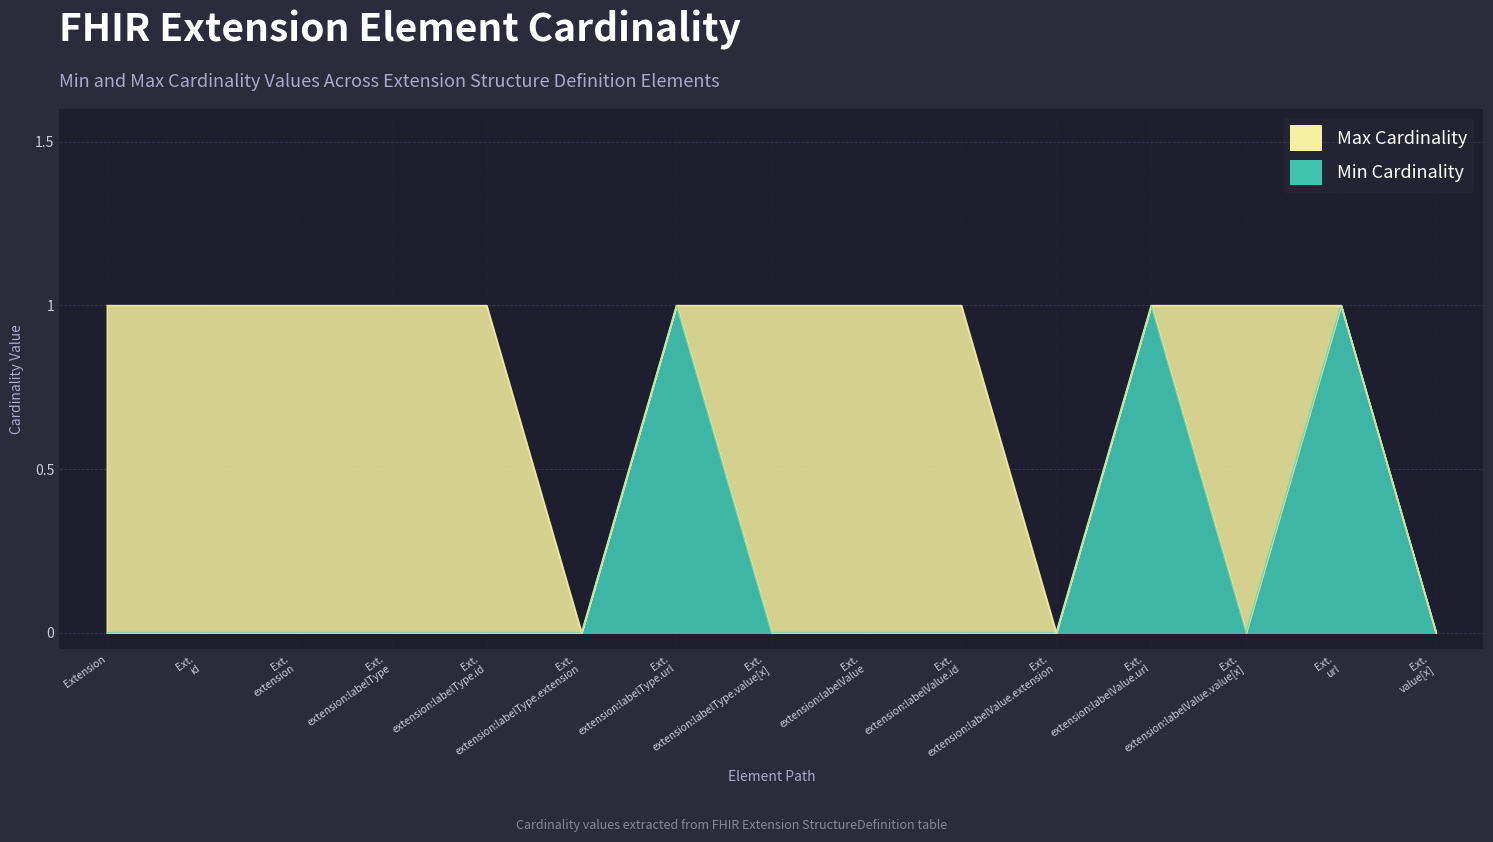

Between Ext. extension:labelType.url and Ext. extension:labelValue.extension, which is larger?

Ext. extension:labelType.url